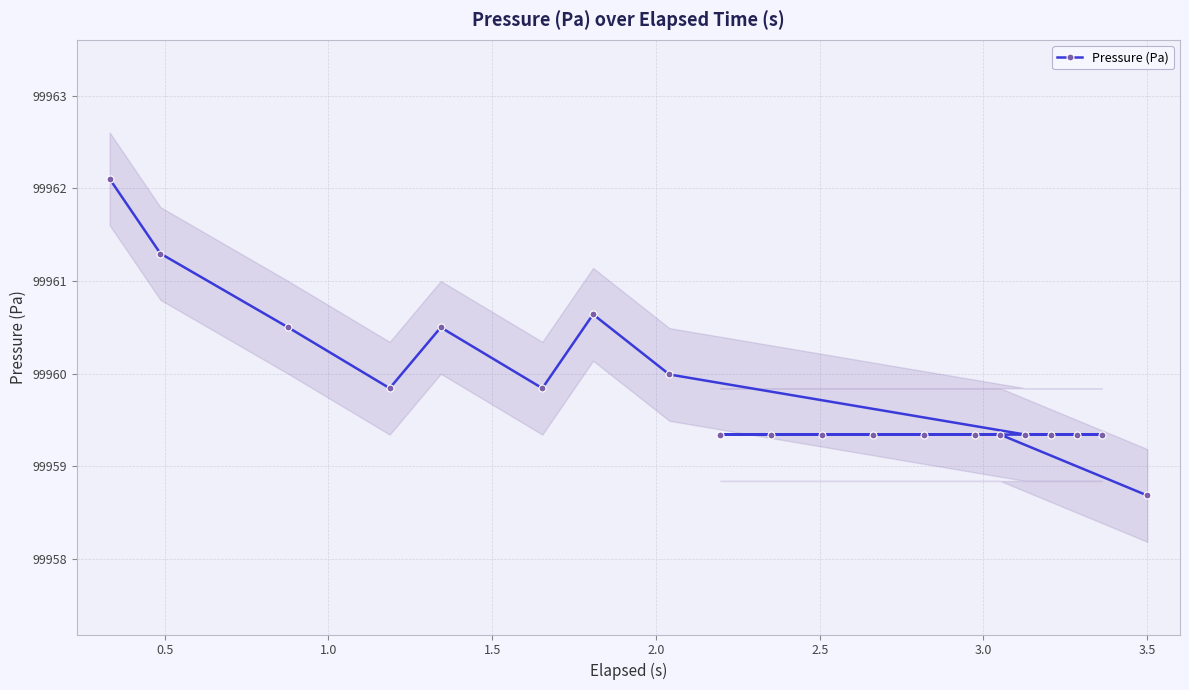

What is the highest value of the Pressure (Pa) series?

99962.1